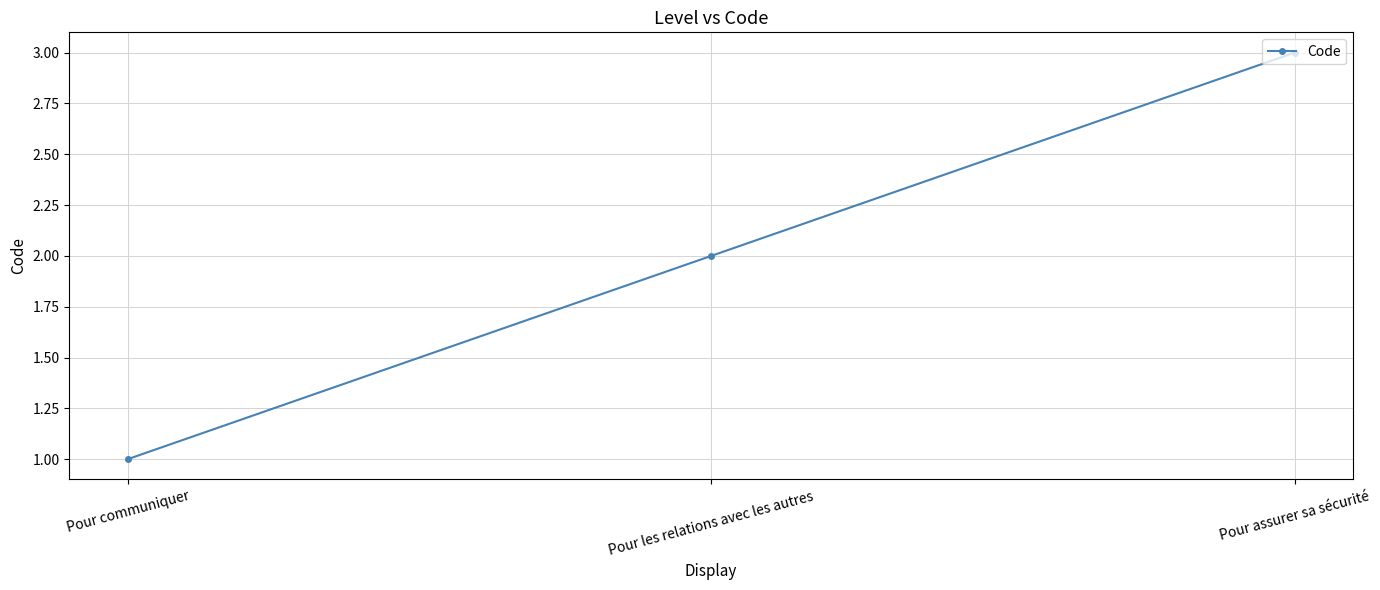

Is it true that the value at Pour les relations avec les autres is 1?

False